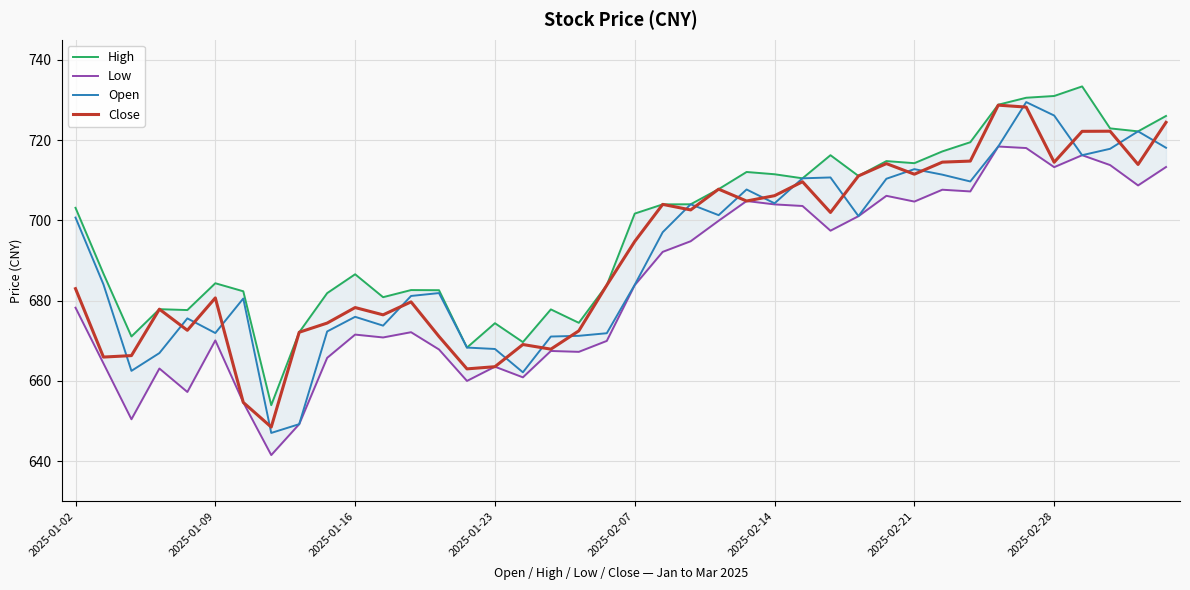

Is it true that Close equals 706.1 at 2025-02-14?

True